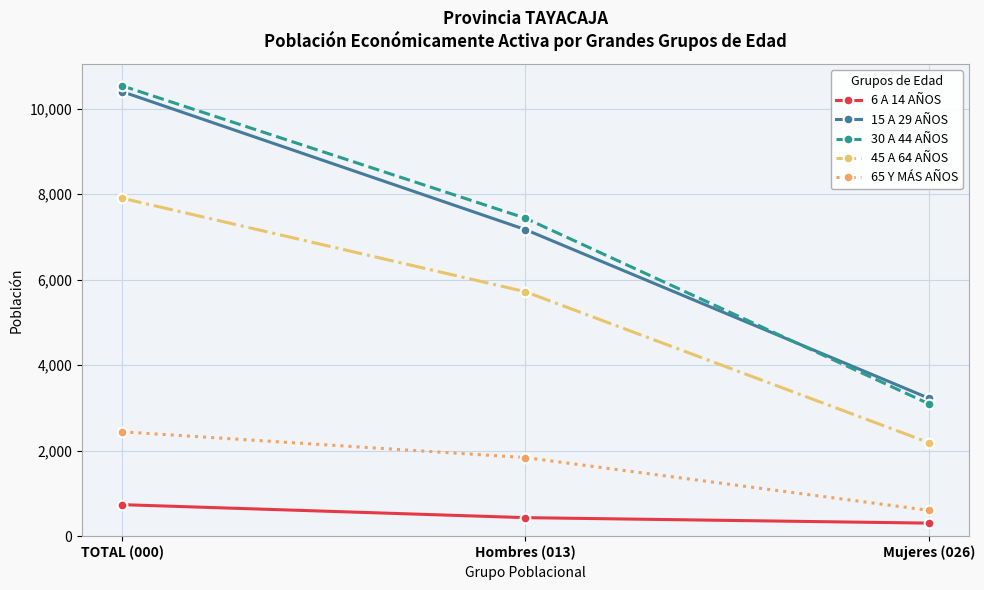

What is the maximum value for 65 Y MÁS AÑOS?

2440